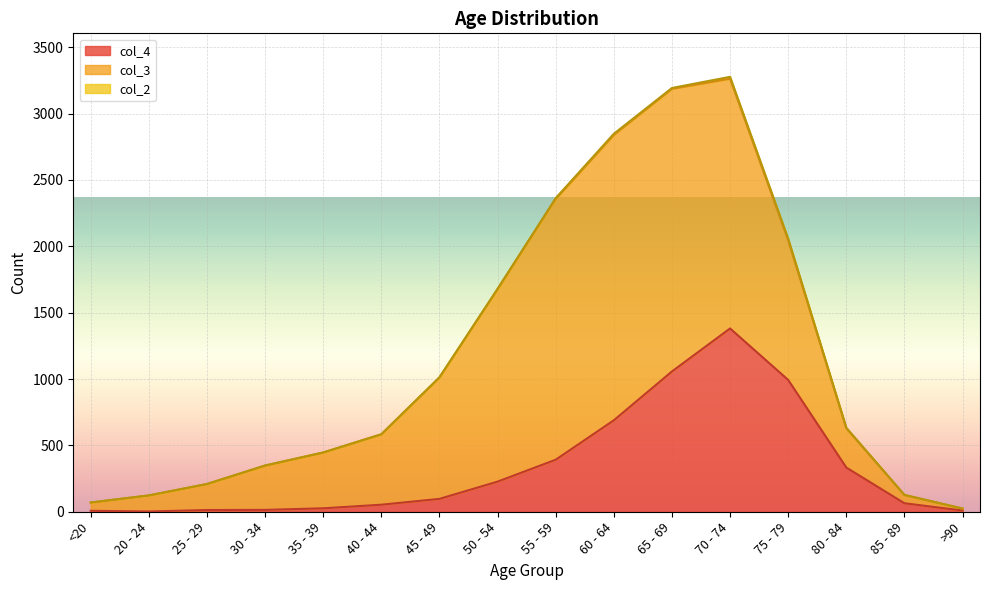

How many categories are shown in the chart?

16